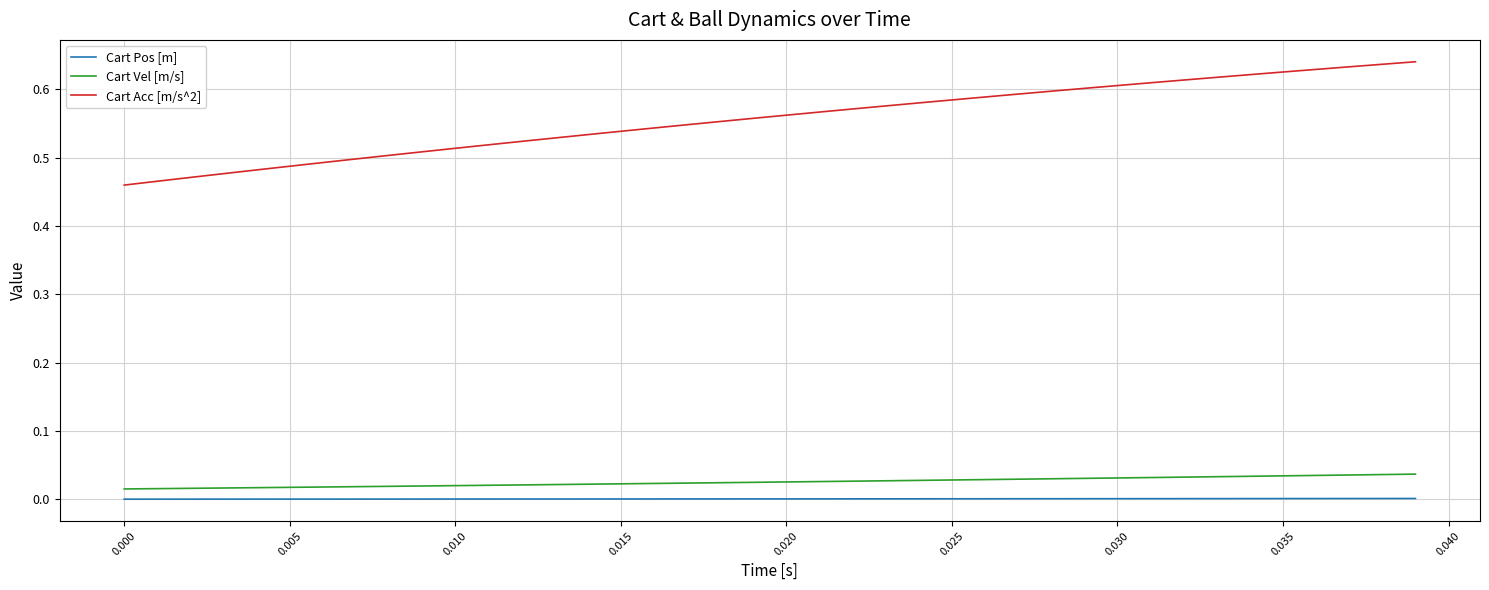

Rank the series by their maximum value, from lowest to highest.

Cart Pos [m], Cart Vel [m/s], Cart Acc [m/s^2]